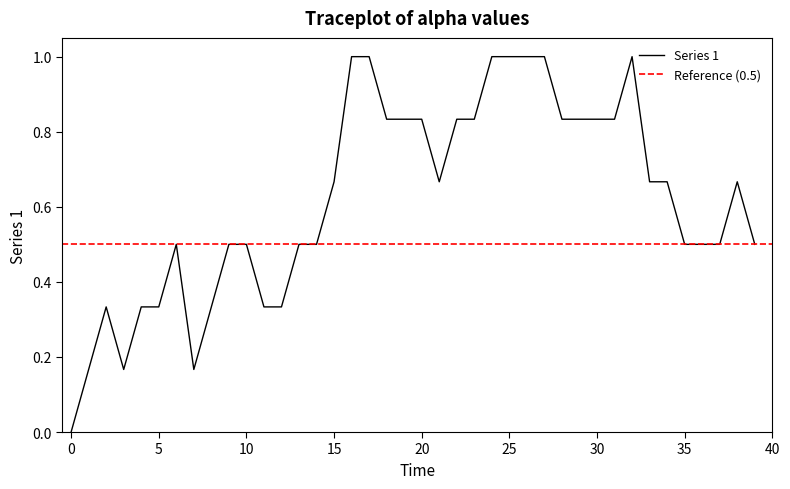

How many values are between 0 and 1?

40